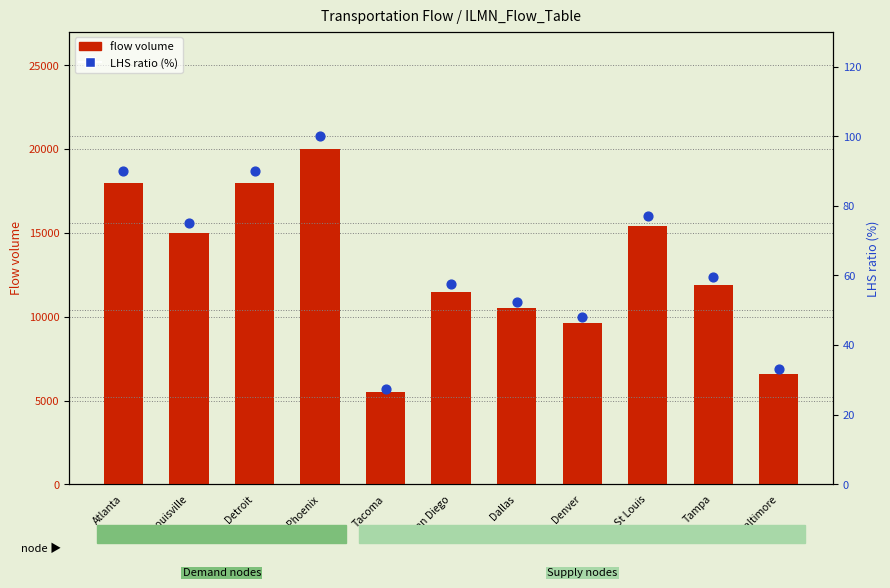

Which series reaches the maximum Y coordinate?

Flow volume